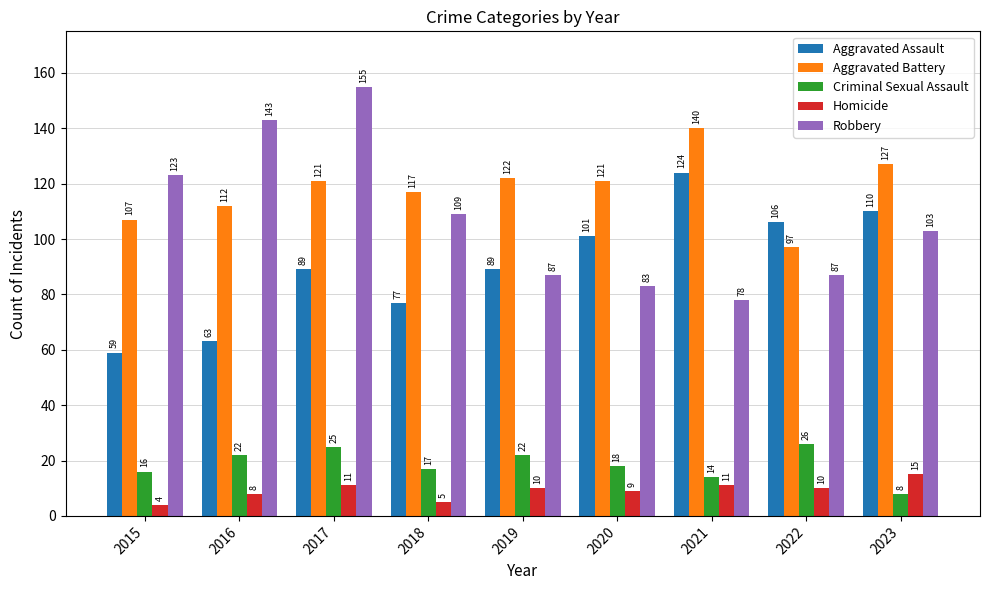

What are all the series names shown in the legend?

Aggravated Assault, Aggravated Battery, Criminal Sexual Assault, Homicide, Robbery